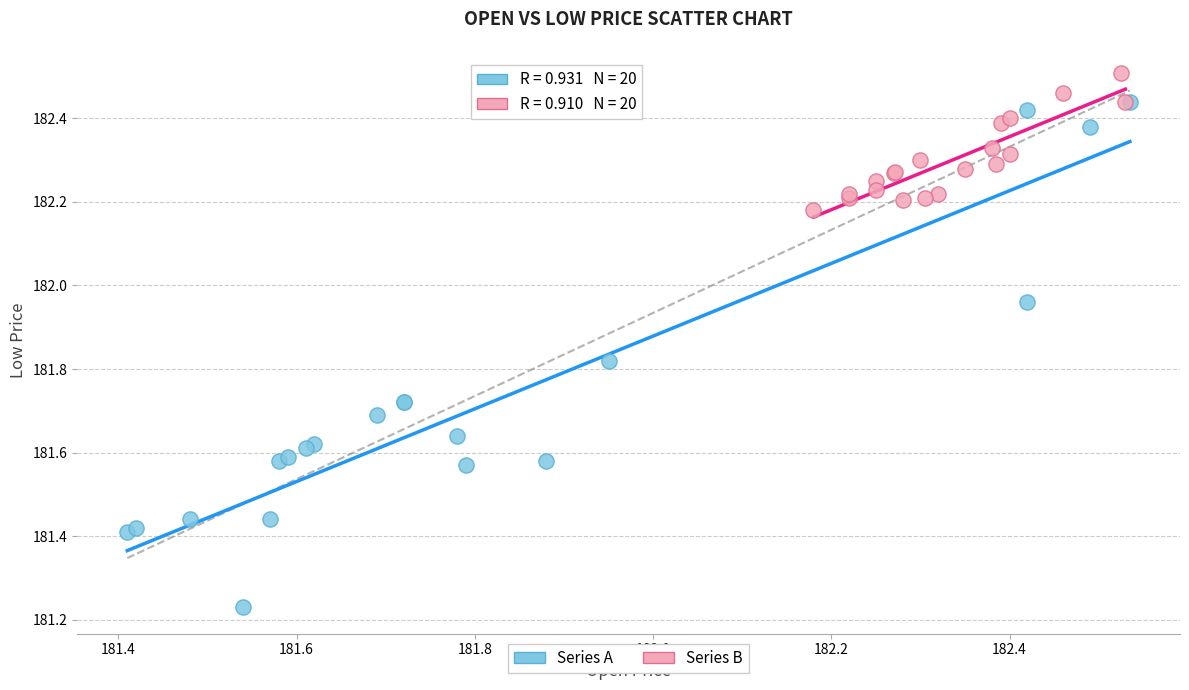

Which series contains the highest Y value?

Series B